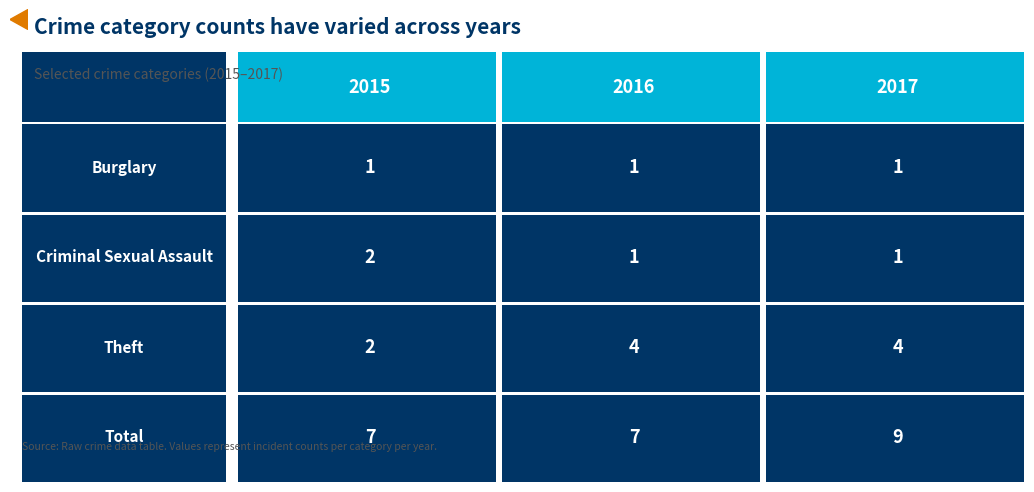

Reading left to right, extract all data points from this chart.

2015: Burglary=1	Criminal Sexual Assault=2	Theft=2	Total=7
2016: Burglary=1	Criminal Sexual Assault=1	Theft=4	Total=7
2017: Burglary=1	Criminal Sexual Assault=1	Theft=4	Total=9